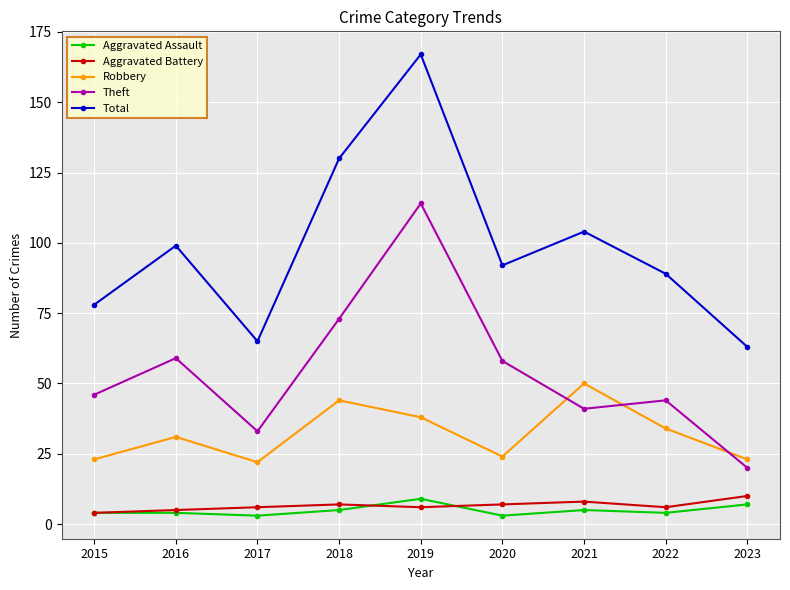

True or false: Total has a value of 38 at 2017.

False